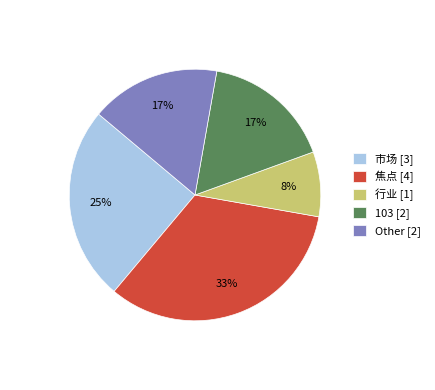

How many slices are in this pie chart?

5